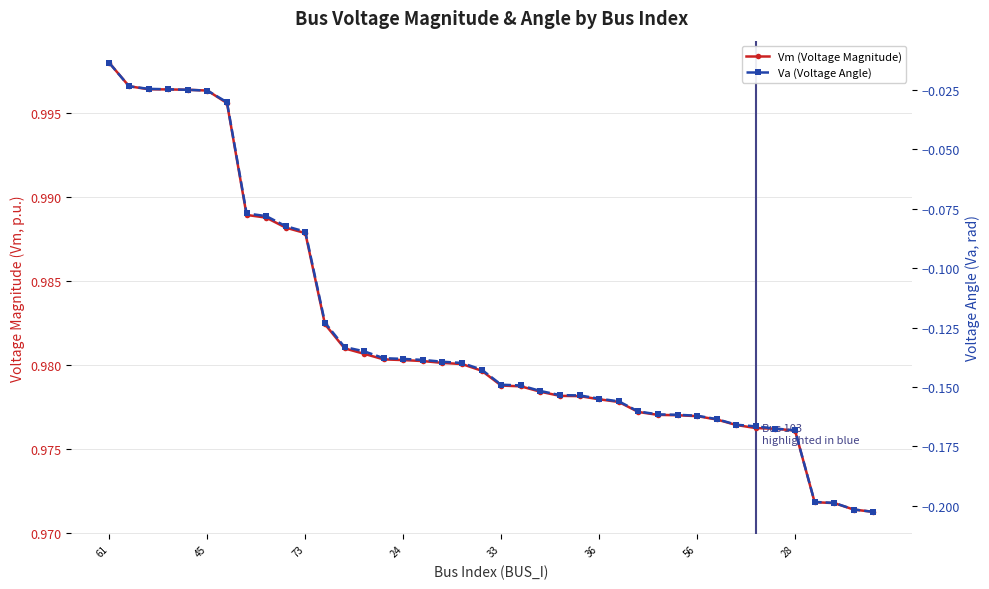

What is the sum of all Va (Voltage Angle) values?

-5.1